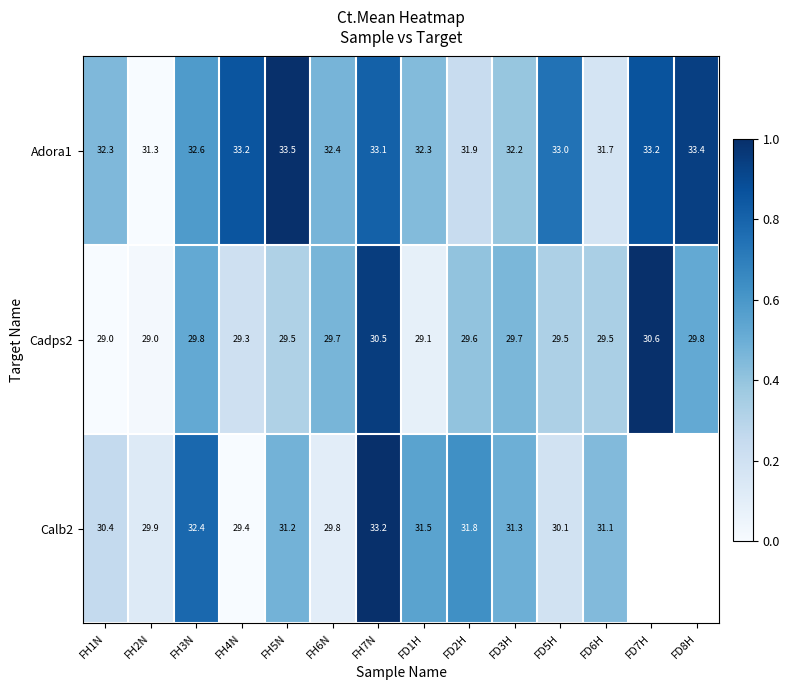

Is the value of Calb2 at FH4N greater than the value of Adora1 at FD2H?

No